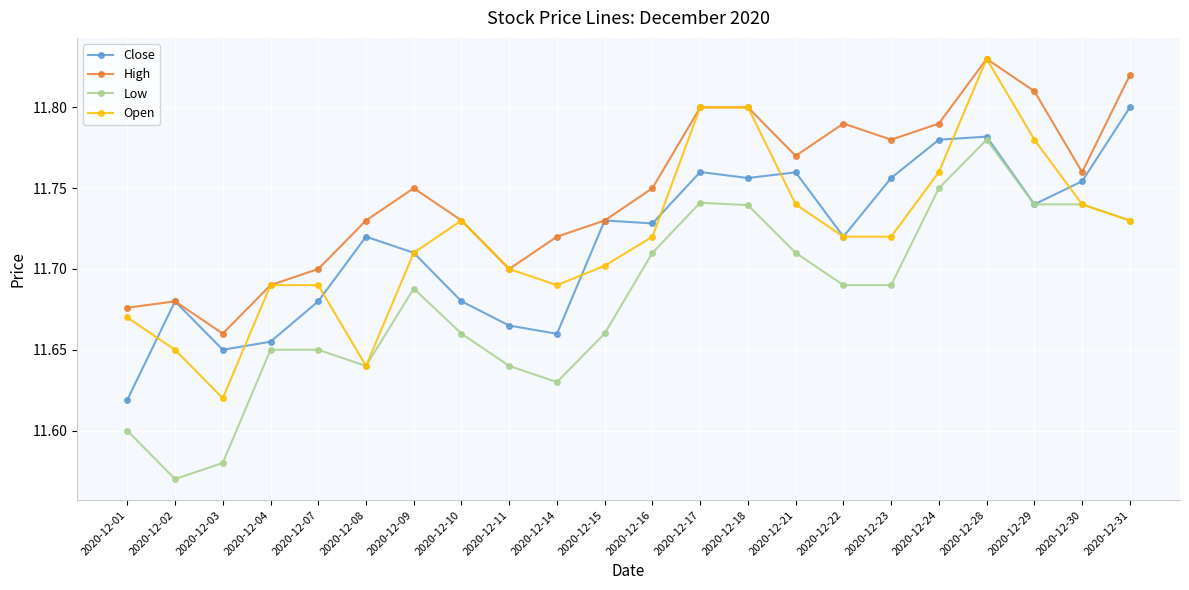

The value of High at 2020-12-29 is 11.8. True or false?

True